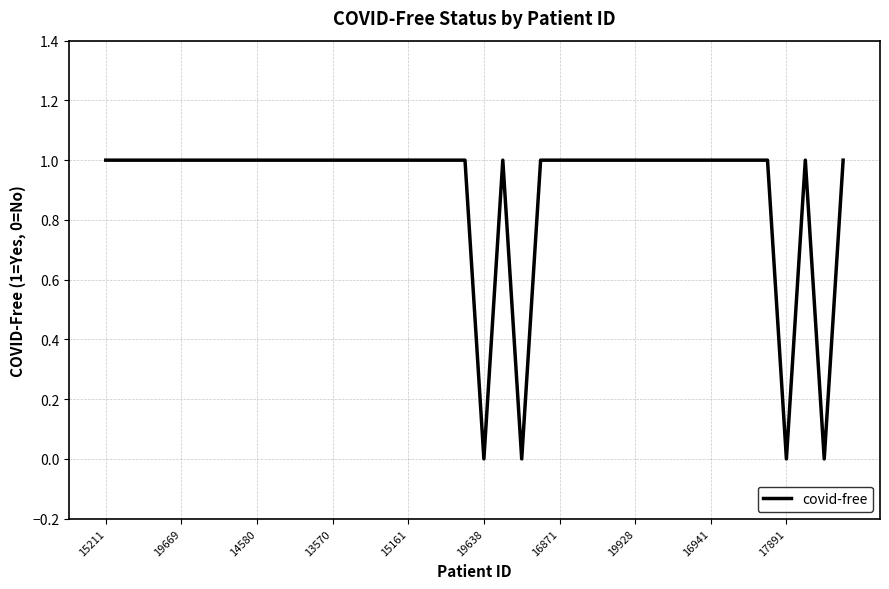

What is the average value?

1